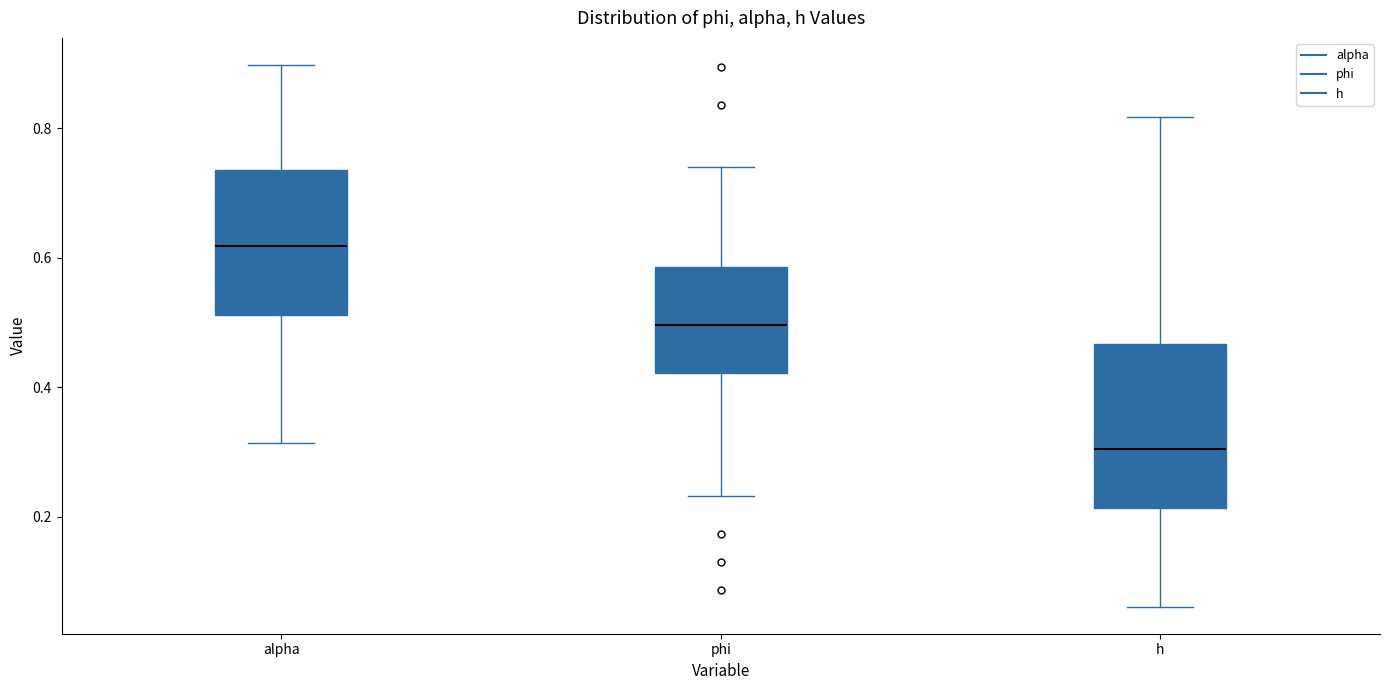

Where does the lower whisker of the box for phi end on the y-axis? The values are not printed on the chart, so give them approximately, as read against the axis.

0.24